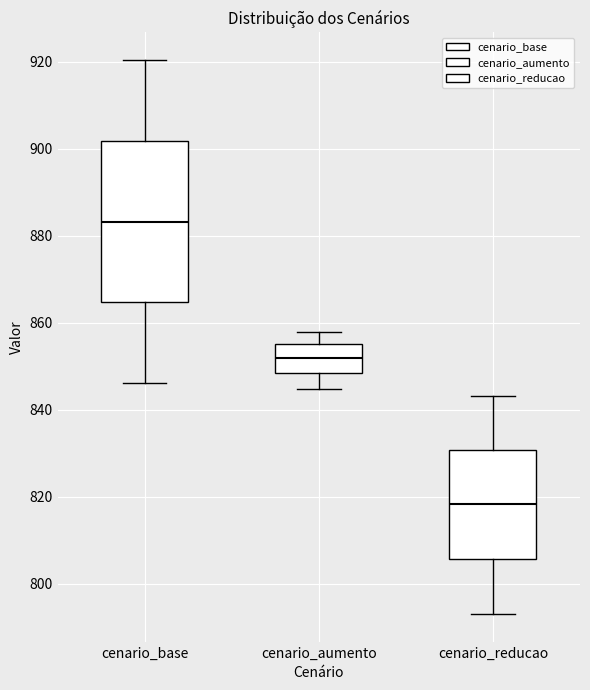

Comparing the boxes themselves (not the whiskers), which one is the tallest?

cenario_base